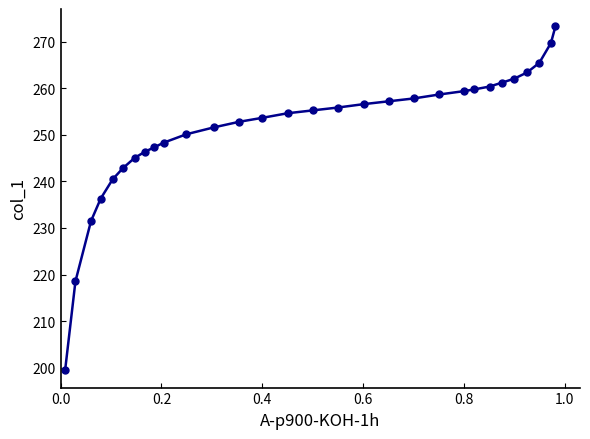

What is the minimum value shown in the chart?

199.4